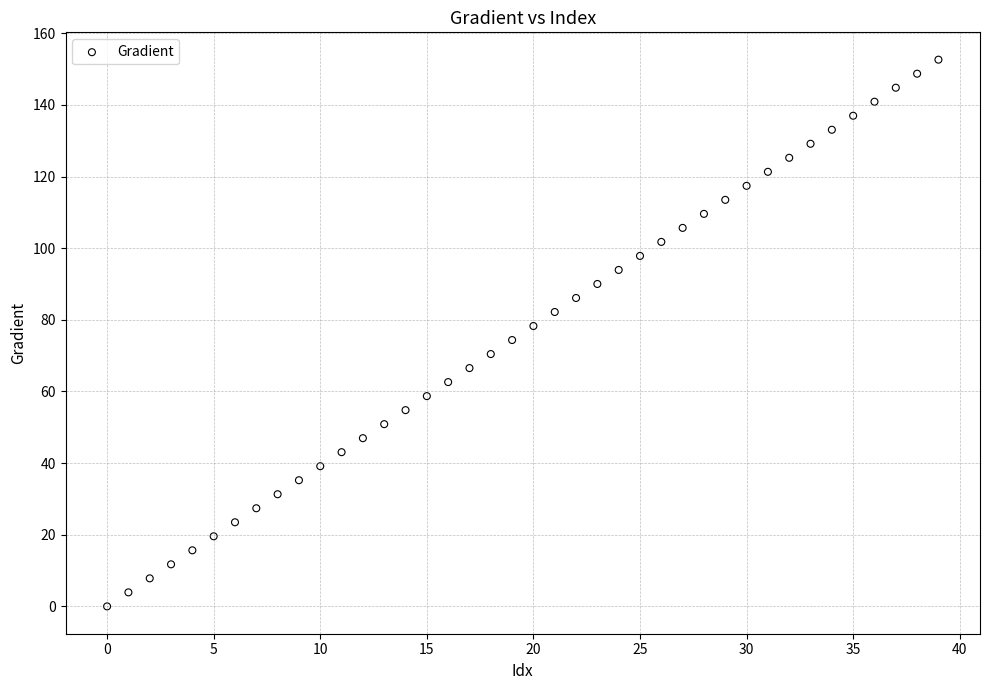

What is the range of Y values (max minus min)?

152.6